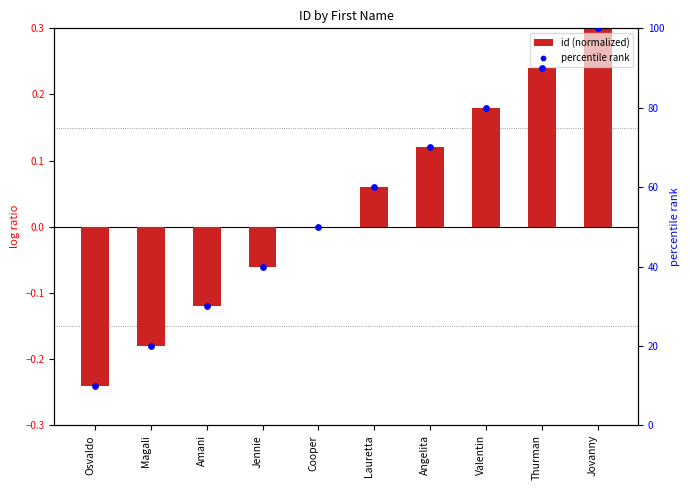

Which series has the largest total across all categories?

percentile rank